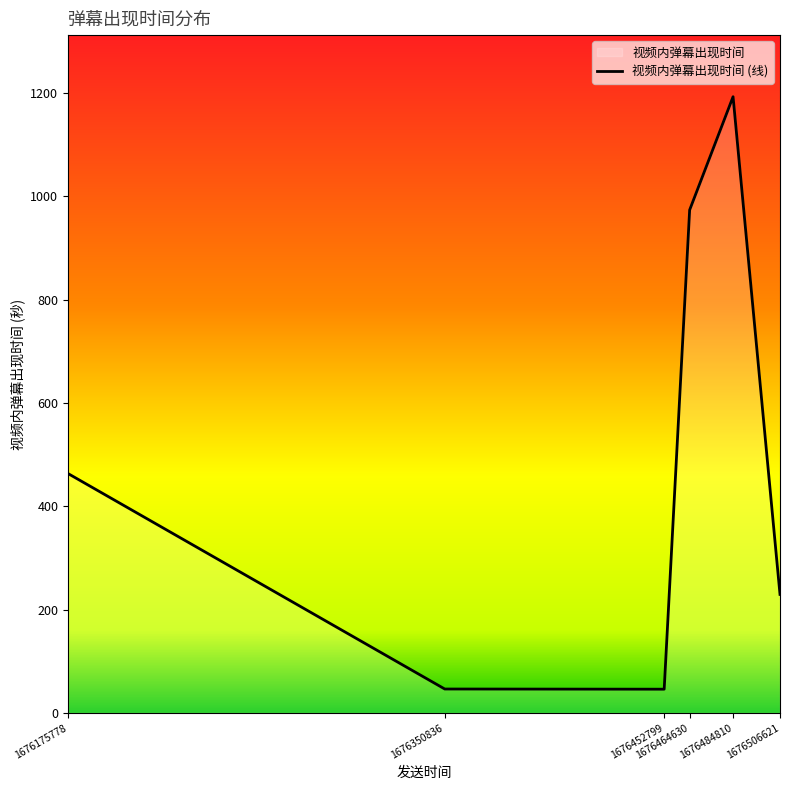

How many interior local valleys (lower than both neighbors) does the data have?

1